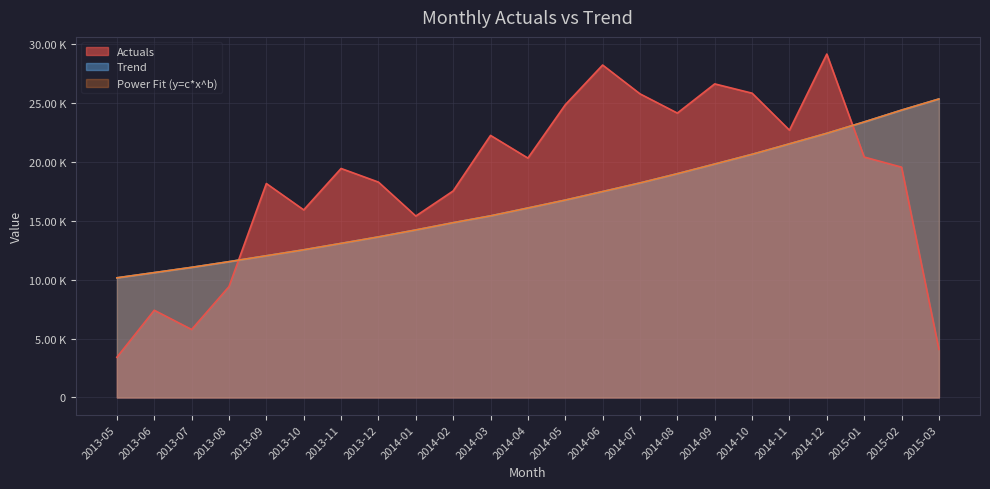

Between 2014-01 and 2014-08, which series saw the biggest shift?

Actuals